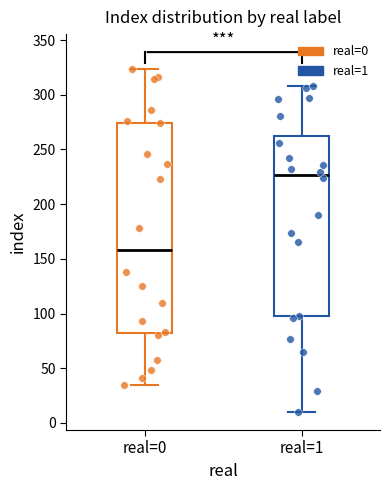

Where does the median line of the box for real=1 sit on the y-axis? The values are not printed on the chart, so give them approximately, as read against the axis.

225